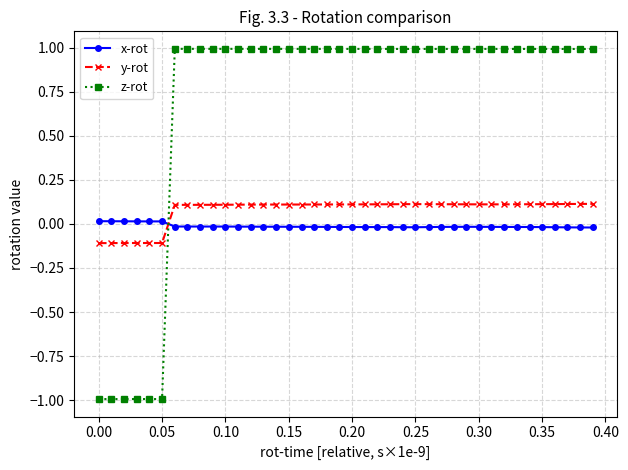

List the series in order of their peak value, highest first.

z-rot, y-rot, x-rot